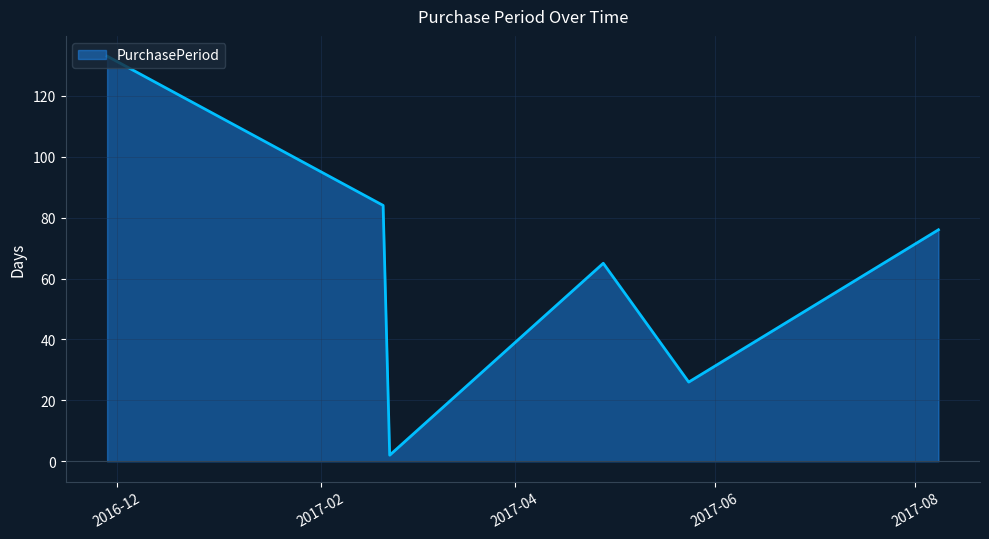

Does the chart display data point markers on the line(s)?

No